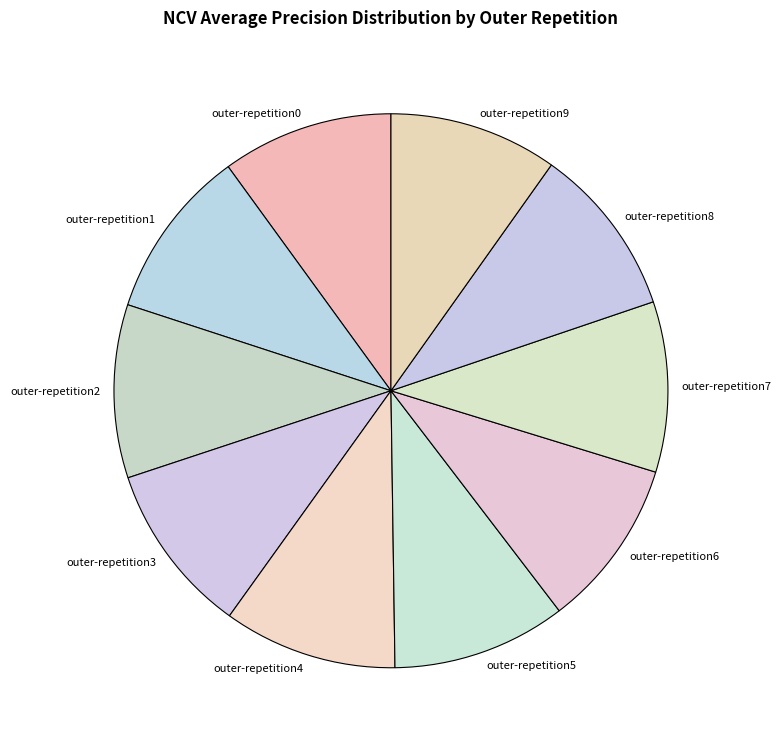

The outer-repetition9 slice represents 21% of the pie. True or false?

False